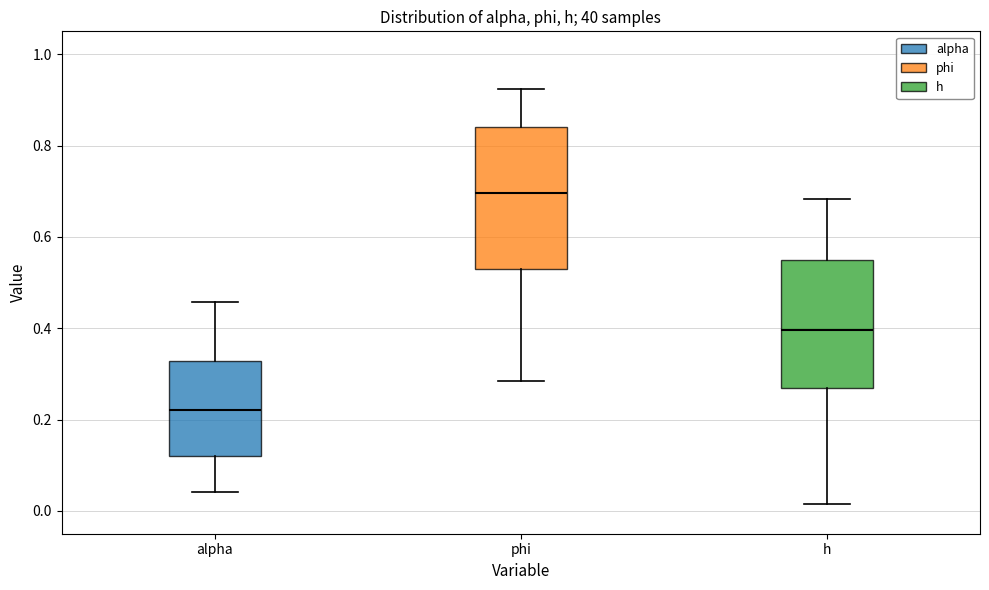

Comparing the boxes themselves (not the whiskers), which one is the tallest?

phi